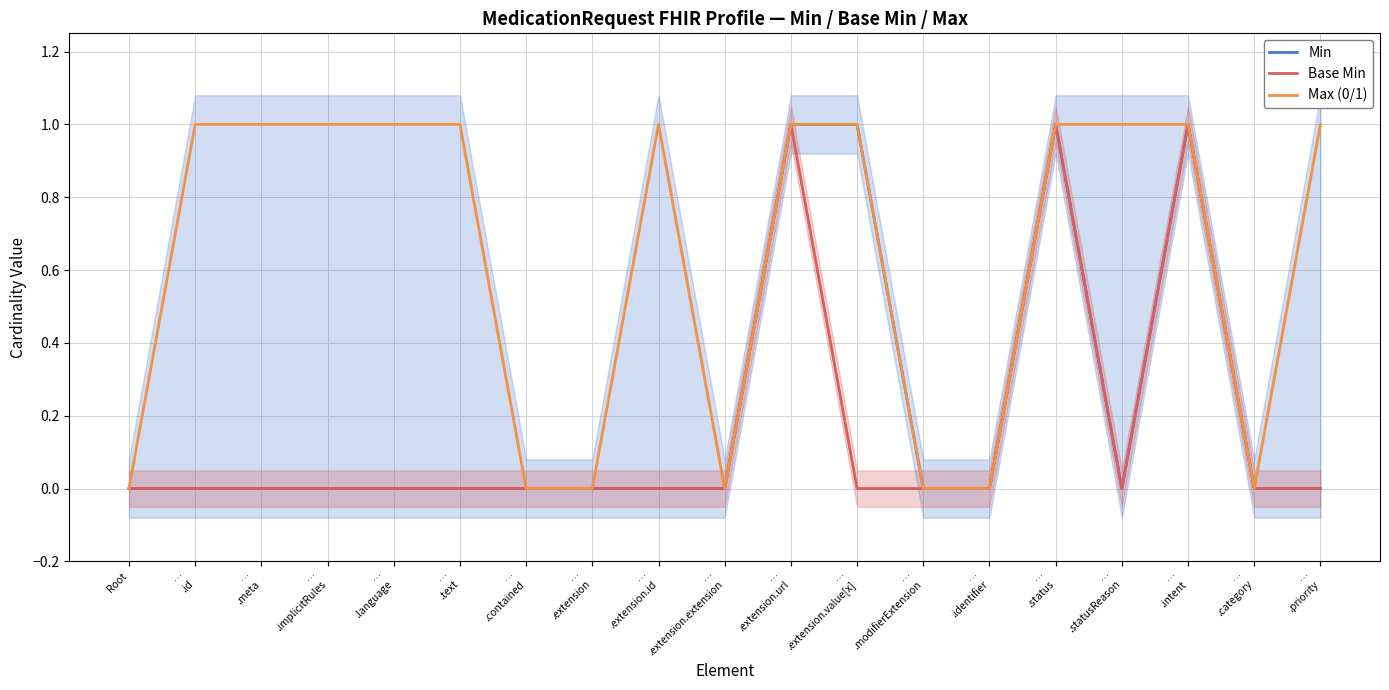

What is the sum of the Min values at …
.extension.value[x] and …
.id?

1